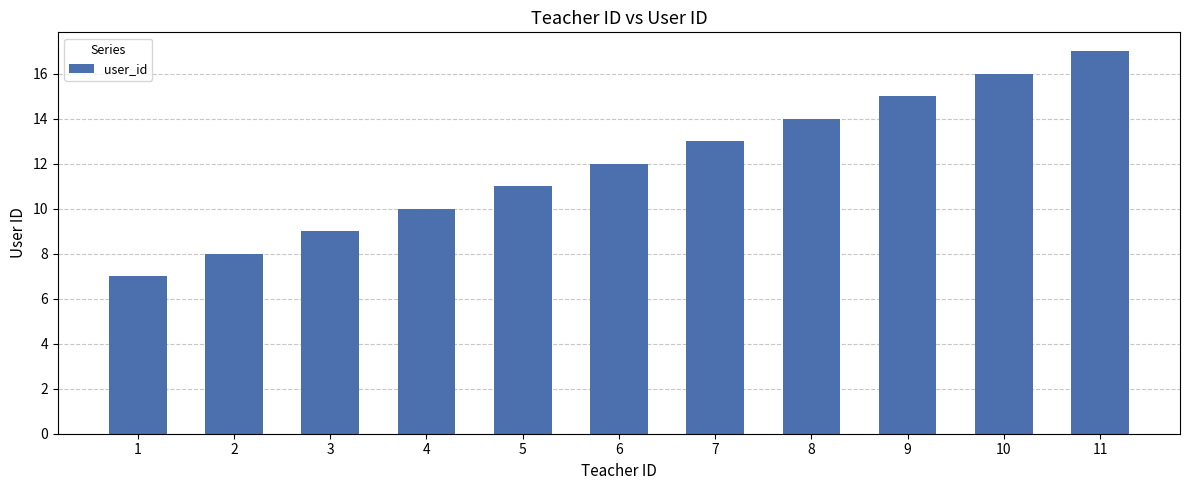

What is the value of the 3rd bar from the left?

9